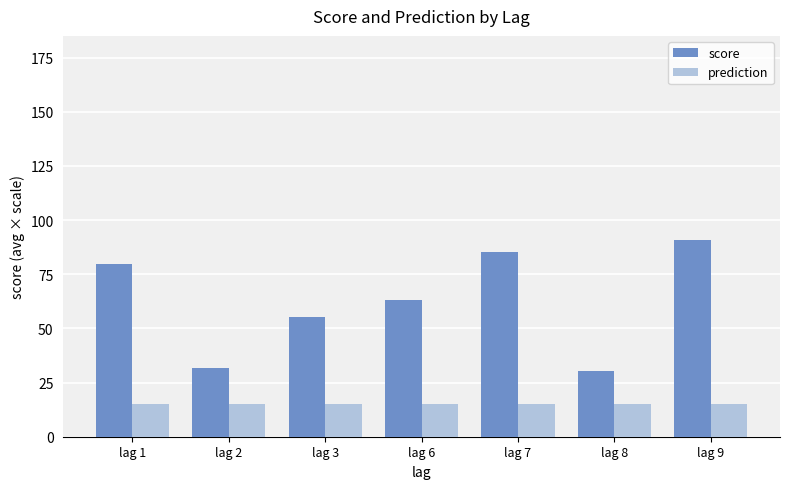

Between lag 7 and lag 9, which series saw the biggest shift?

score